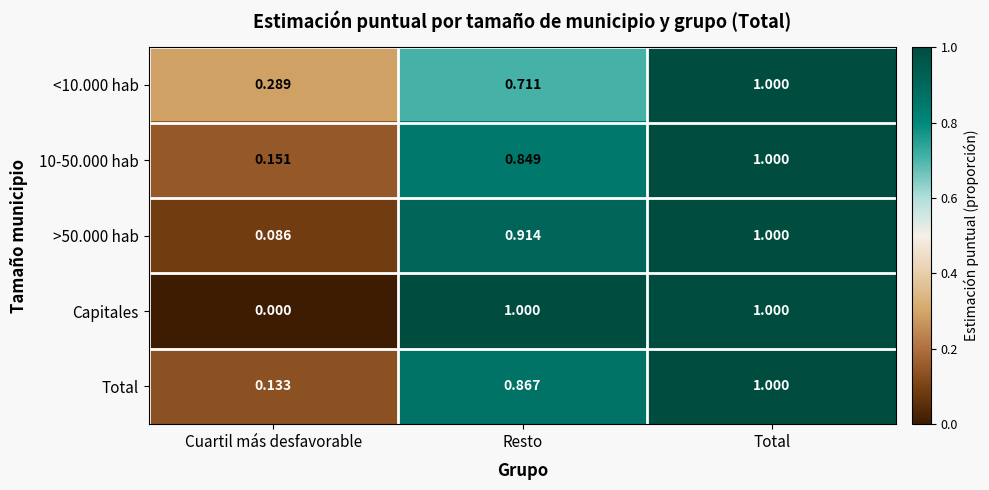

Which category has the lowest value across all series?

Cuartil más desfavorable